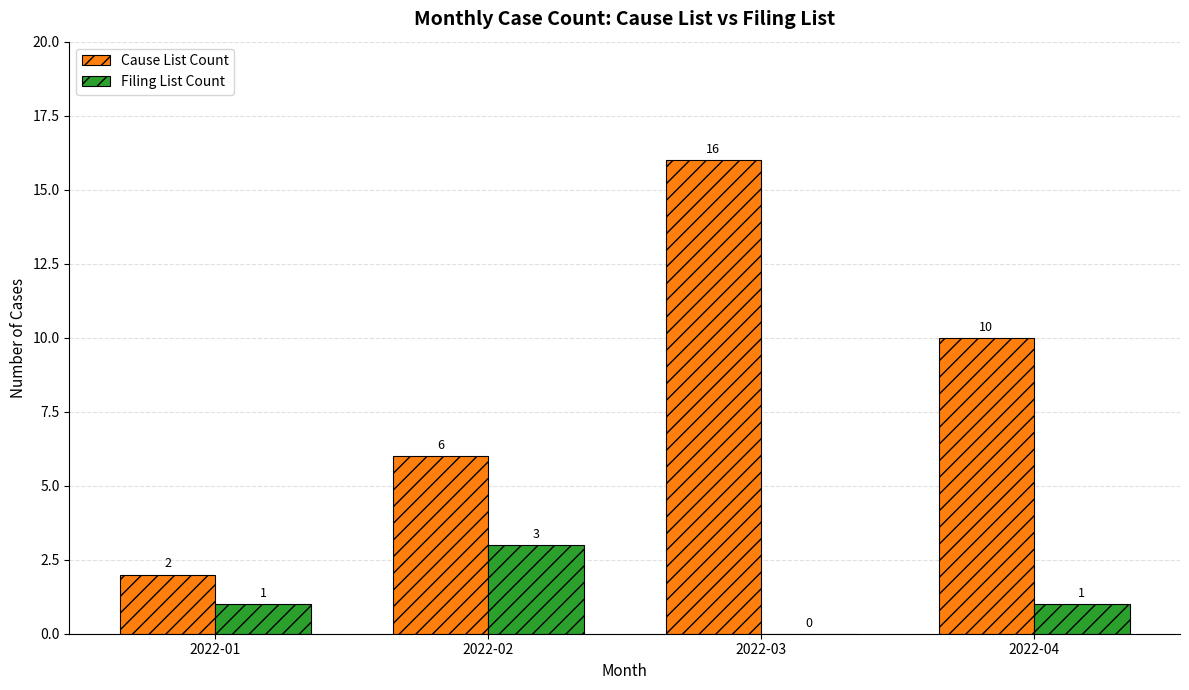

What is the sum of all Cause List Count values?

34